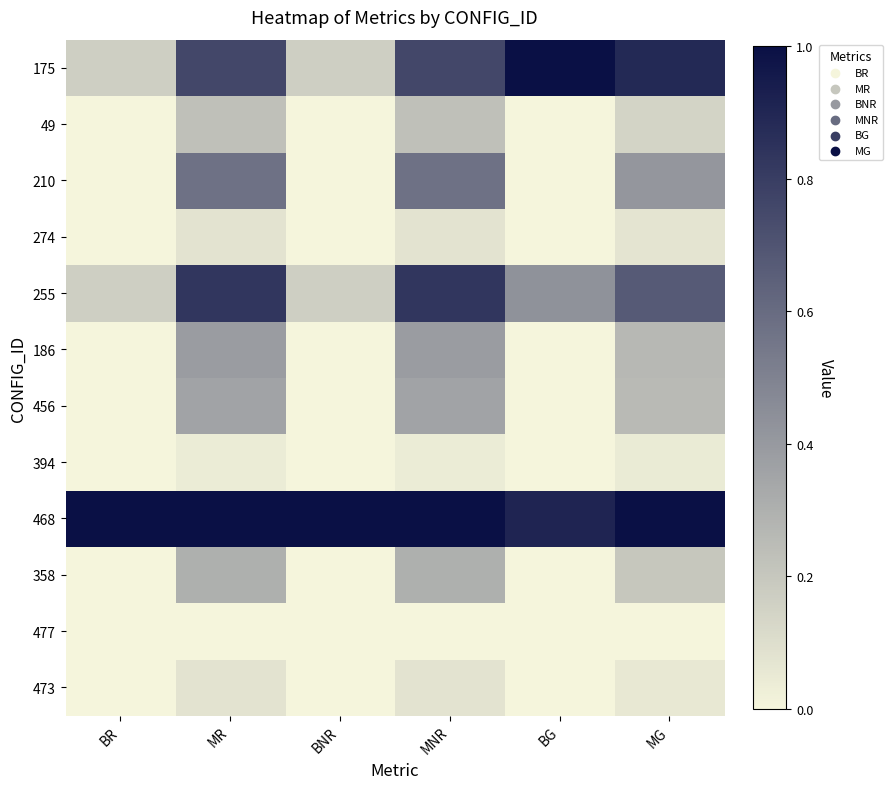

Count the number of data series in this chart.

12